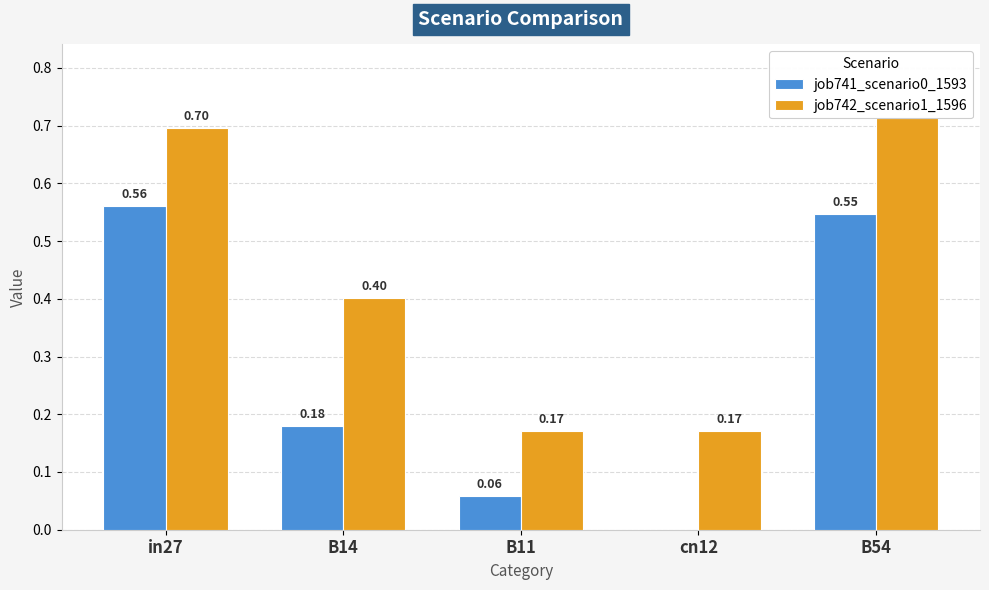

The value of job742_scenario1_1596 at cn12 is 0.3. True or false?

False